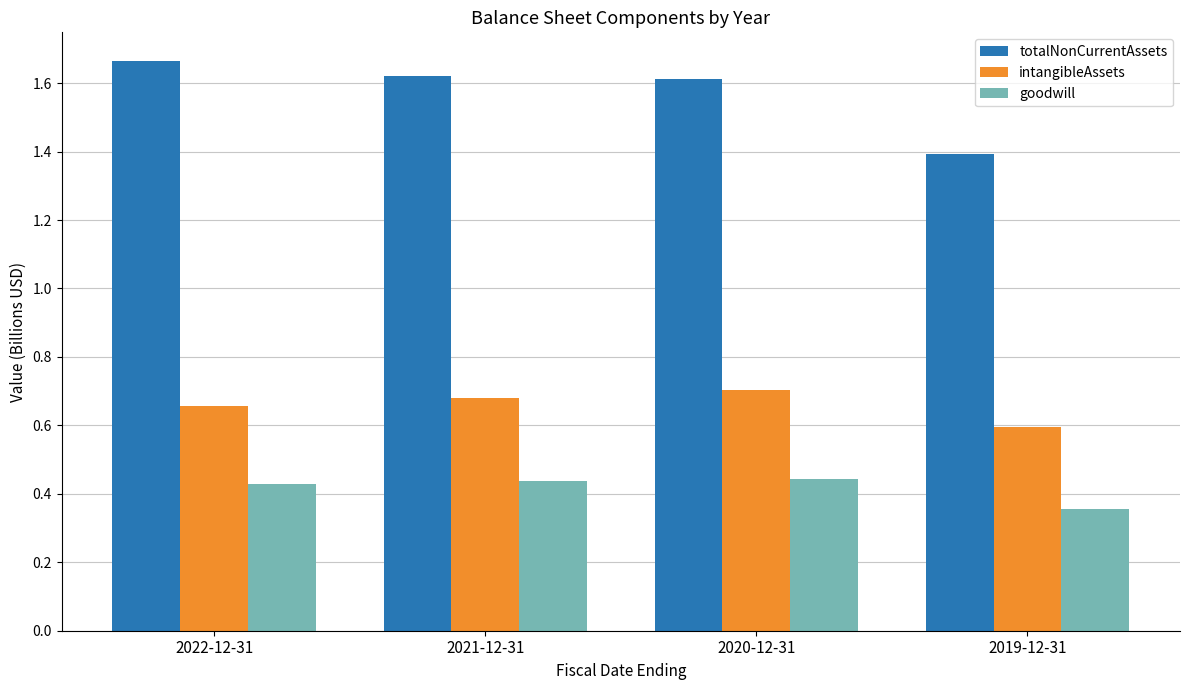

Which series changed the most between 2021-12-31 and 2019-12-31?

totalNonCurrentAssets